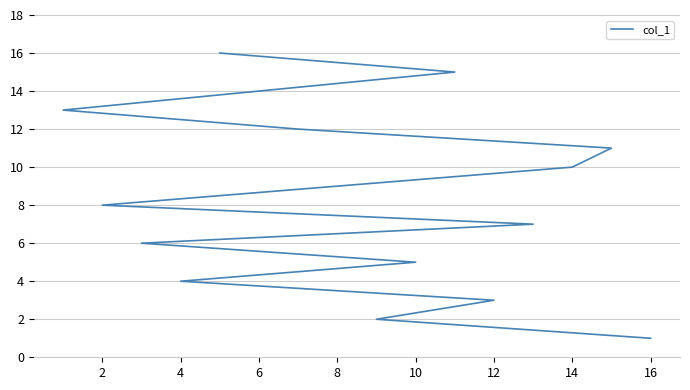

What is the minimum value shown in the chart?

1